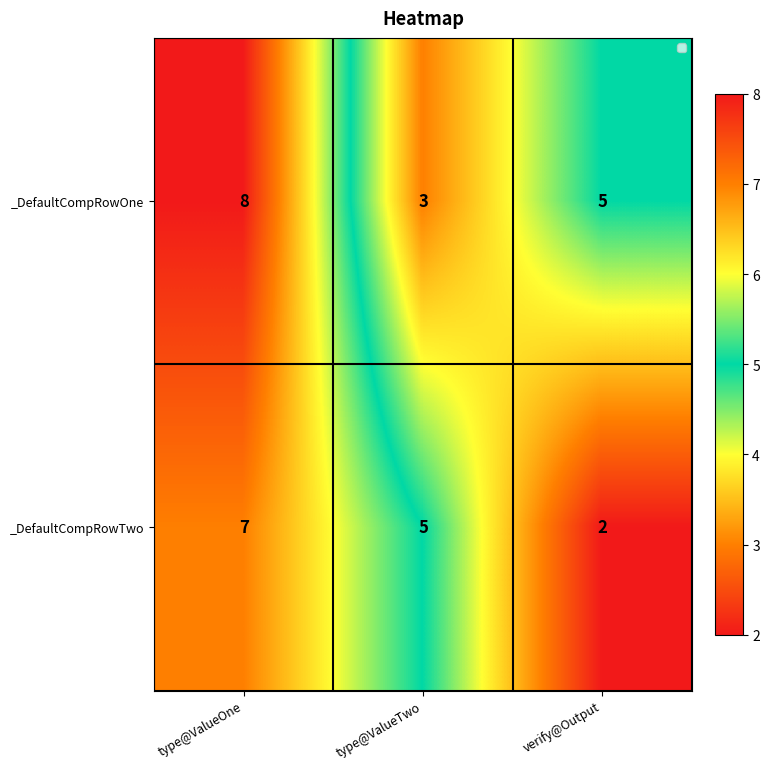

What is the greatest value displayed?

8